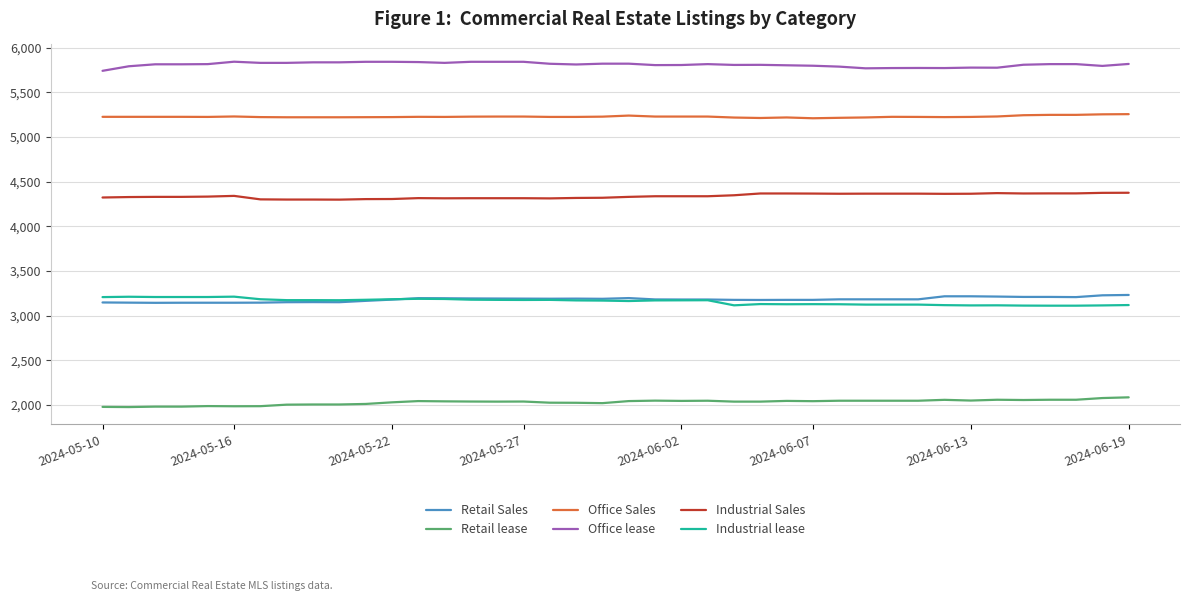

What is the minimum value for Retail Sales?

3145